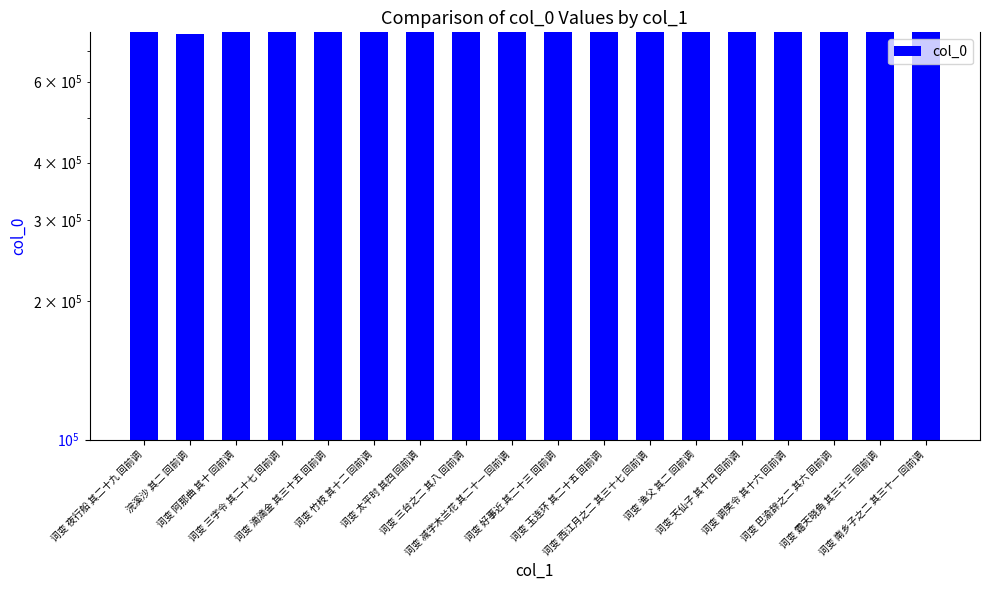

What is the smallest value displayed?

762765